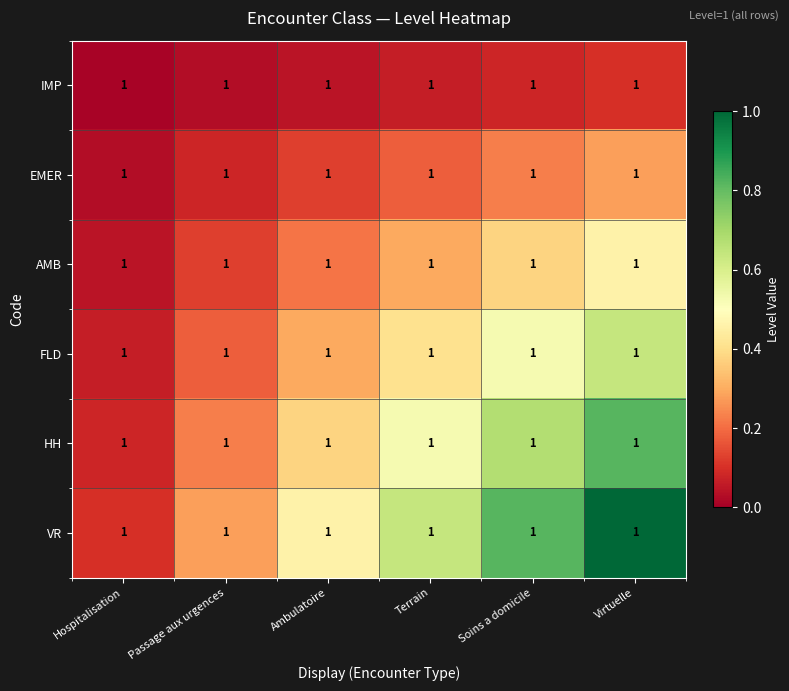

List the series in order of their overall mean, highest first.

VR, HH, FLD, AMB, EMER, IMP